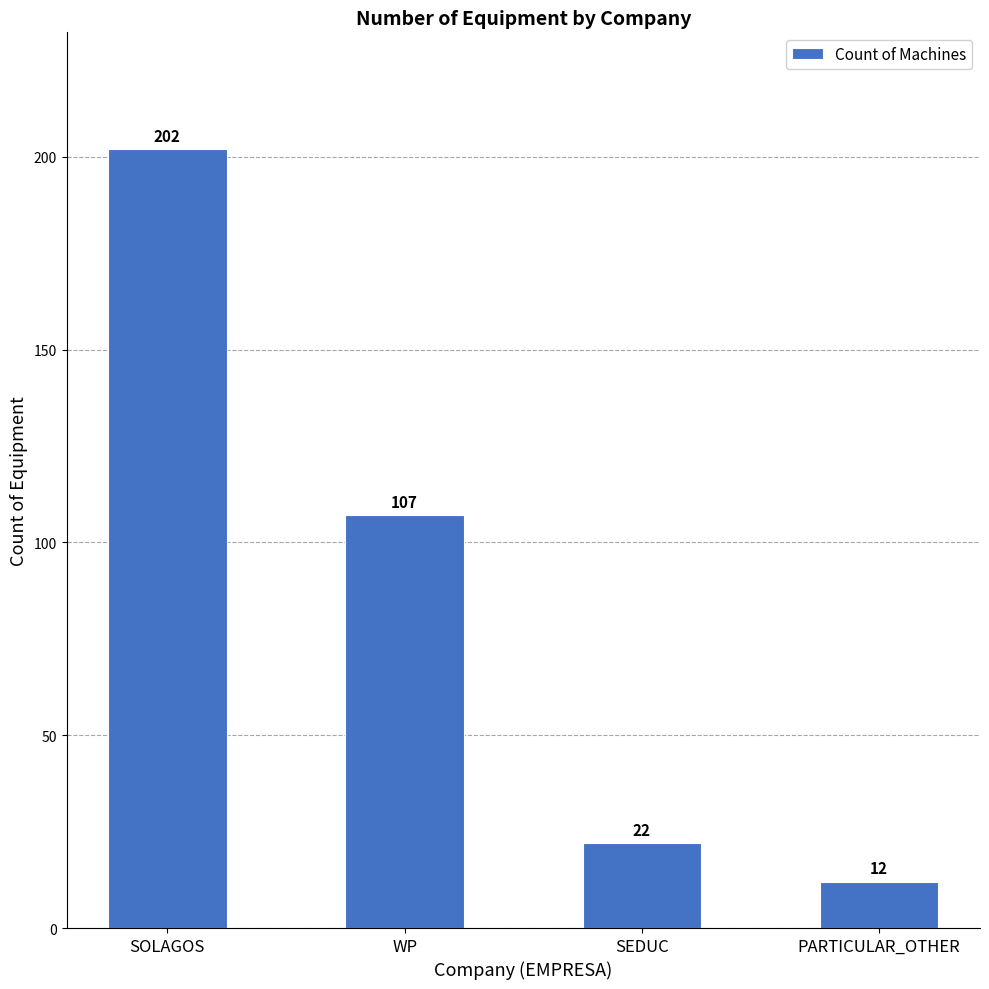

Does the chart contain stacked bars?

No